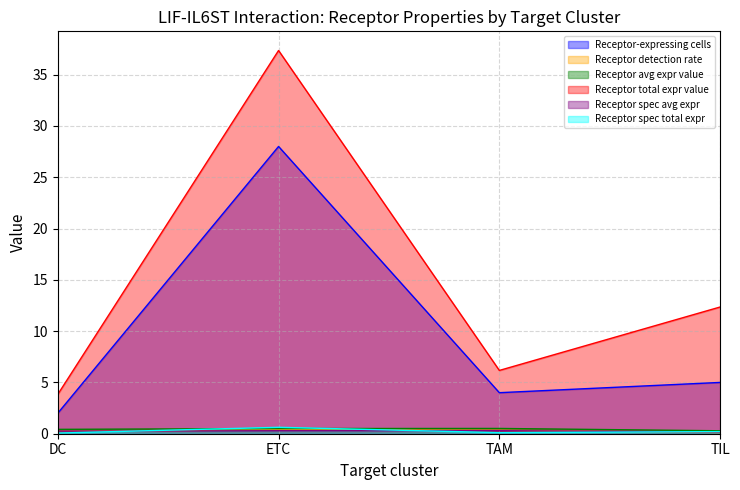

What is the difference between the highest and lowest values at TIL?

12.2